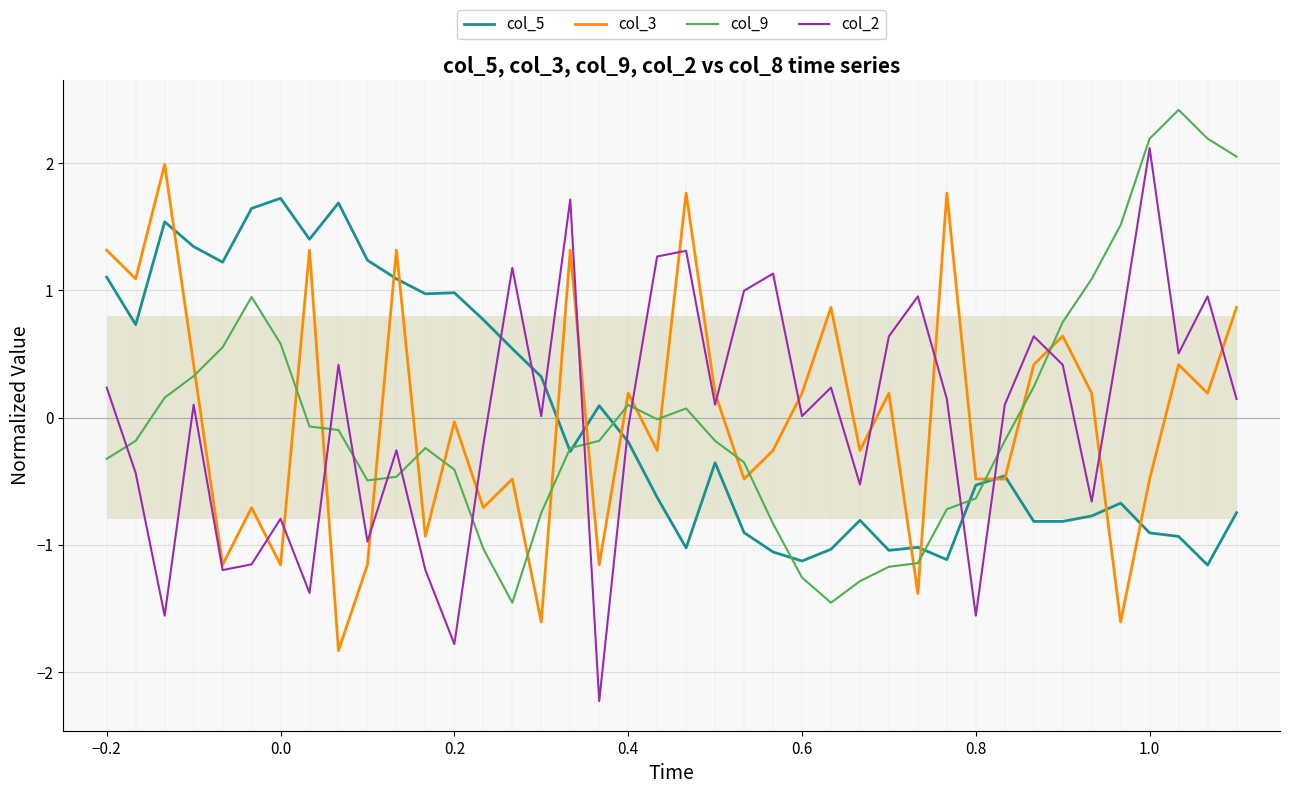

True or false: col_5 and col_2 cross at least once.

True